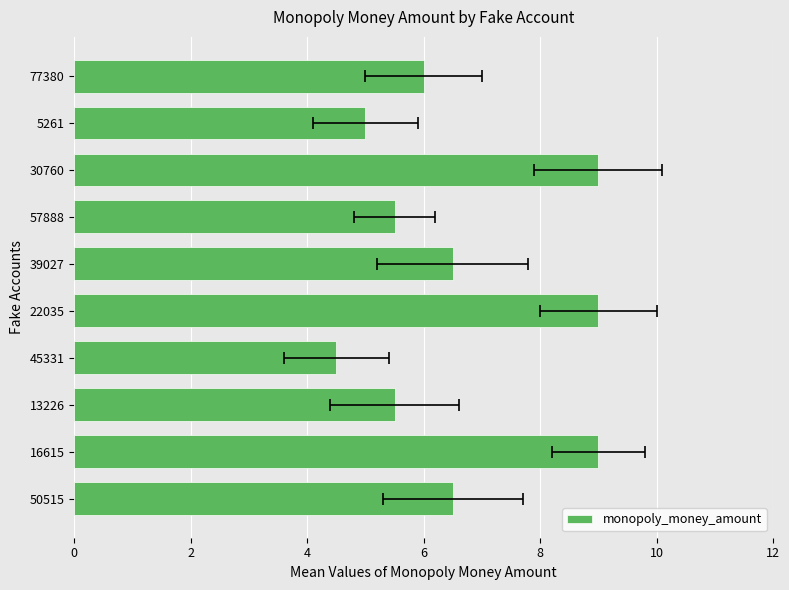

Count the number of values greater than 6.

5